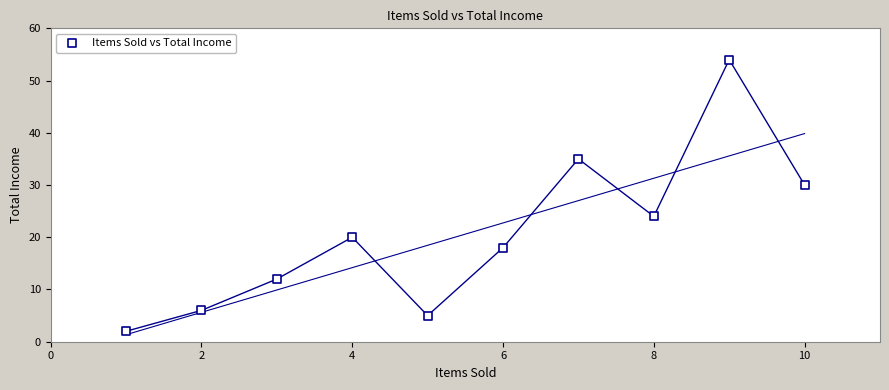

What Y value in the scatter plot is closest to 28?

30